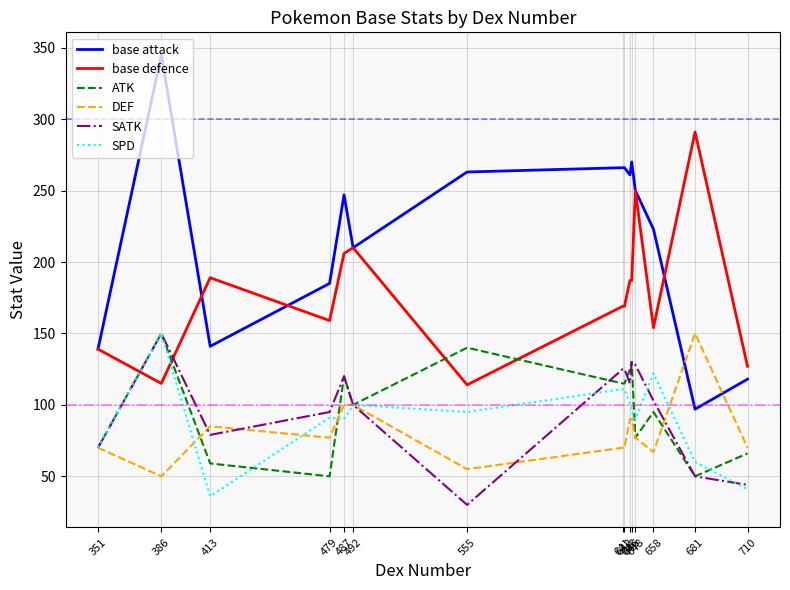

At which category does ATK reach its first local peak?

386